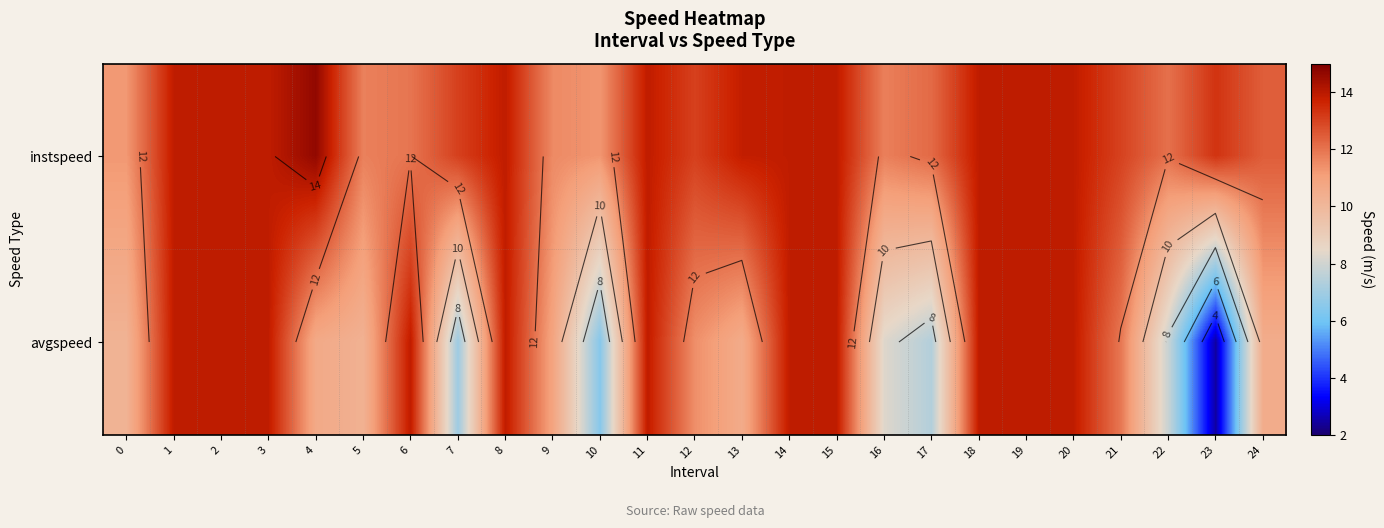

What is the average value of the avgspeed series?

11.1